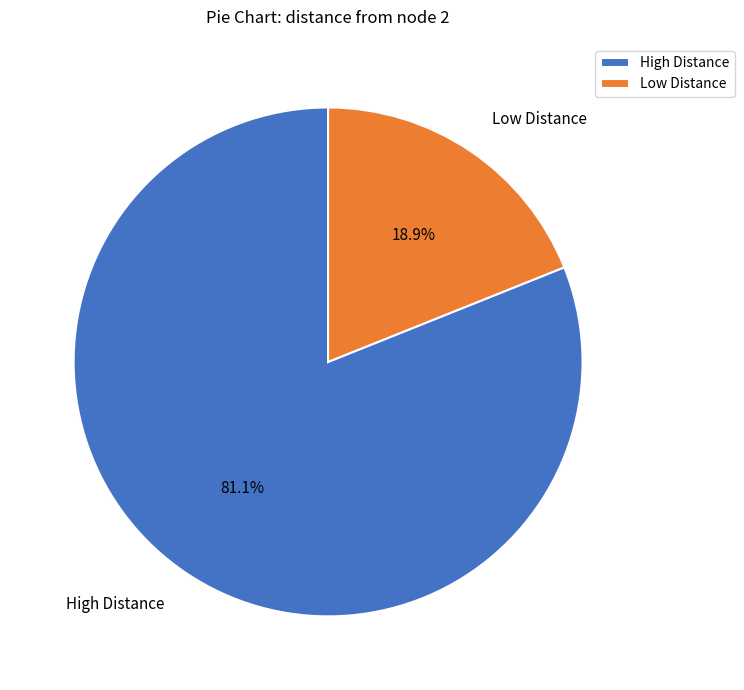

How many segments does this pie chart have?

2